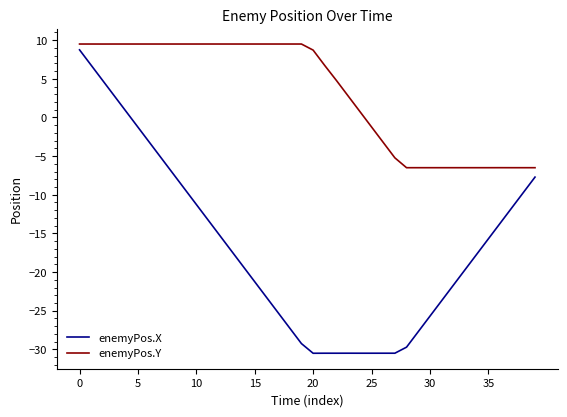

What is the difference between the maximum and minimum values in the enemyPos.X series?

39.3